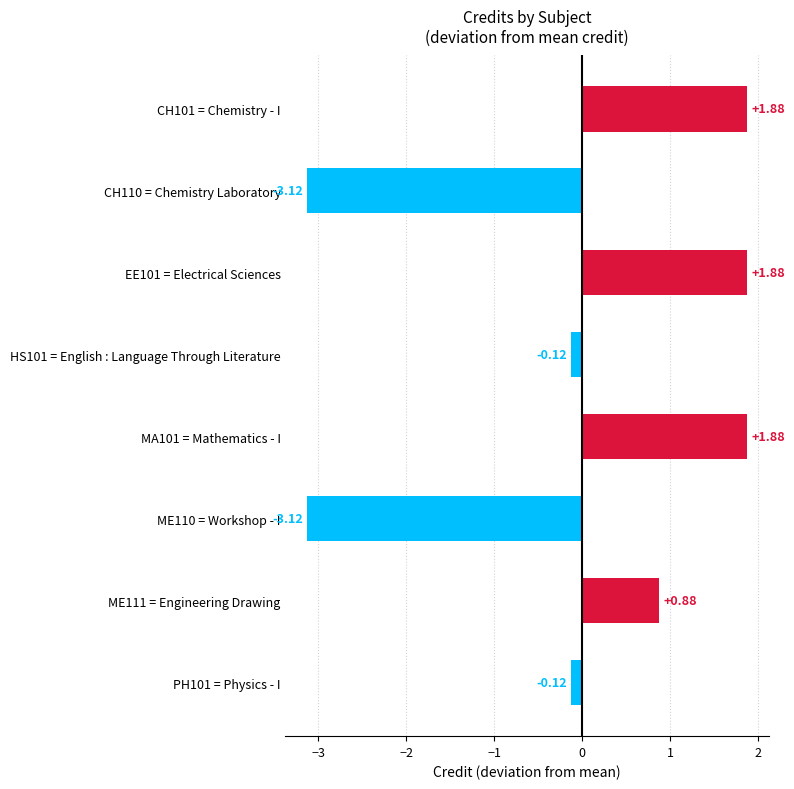

What is the difference between the maximum and minimum values?

5.0